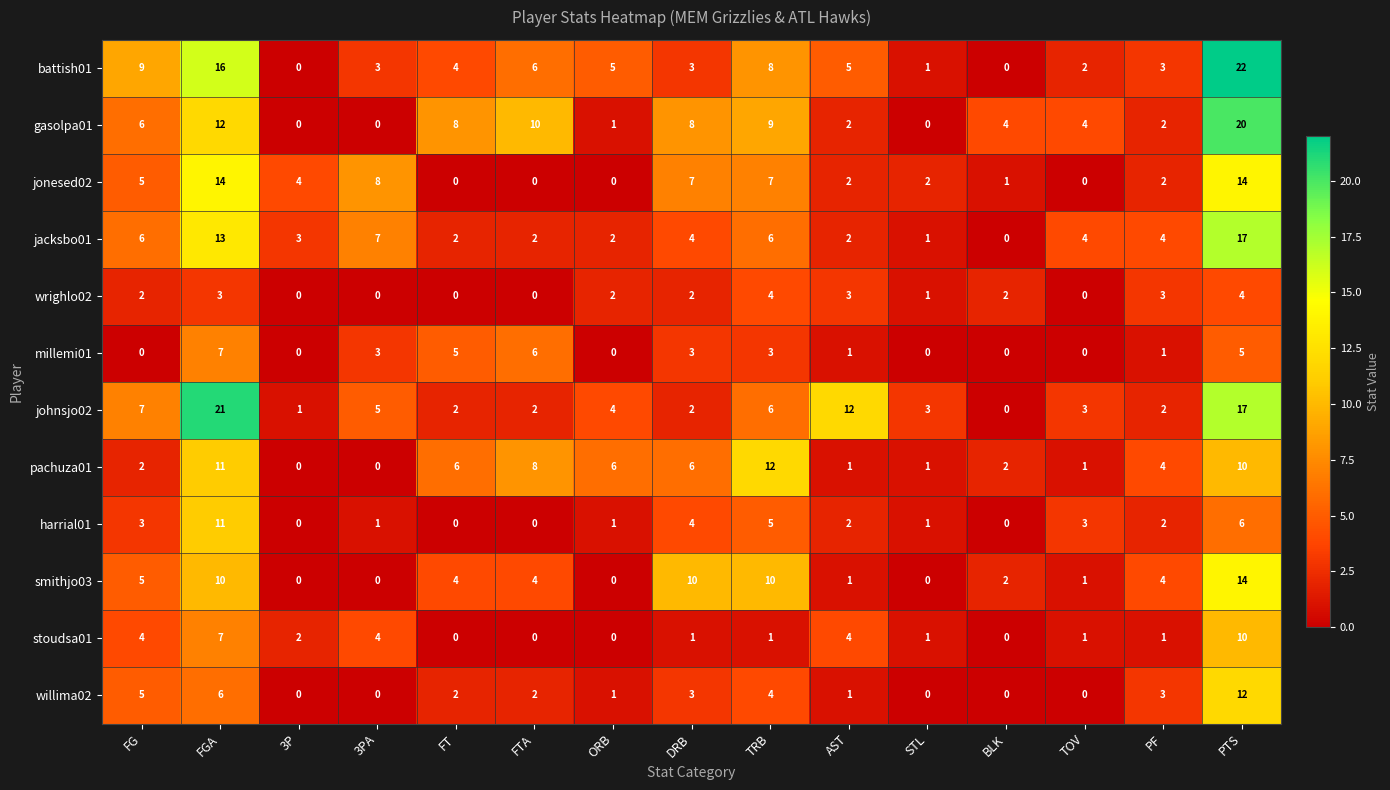

At which label does pachuza01 first exceed 4?

FGA